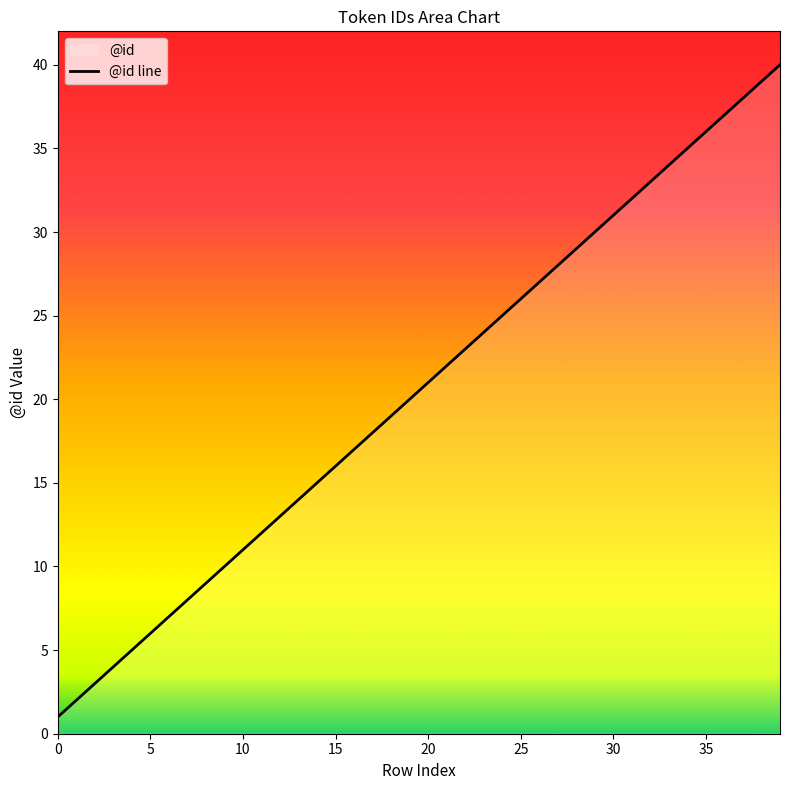

What is the greatest value displayed?

40